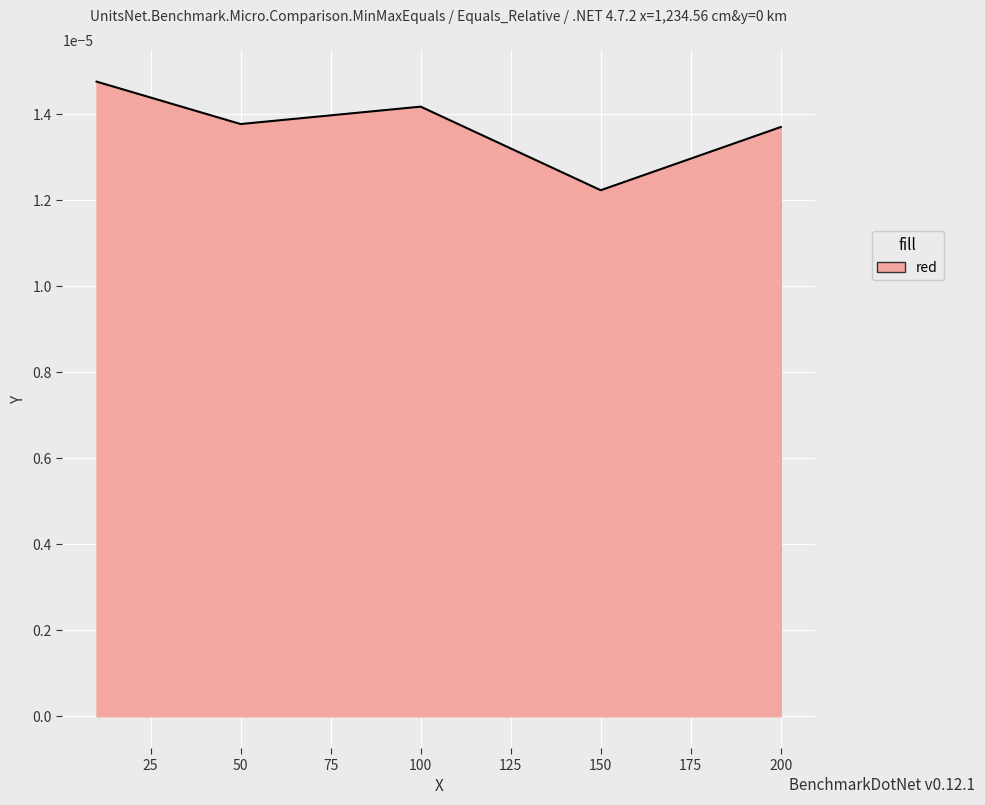

How many interior local valleys (lower than both neighbors) does the data have?

2